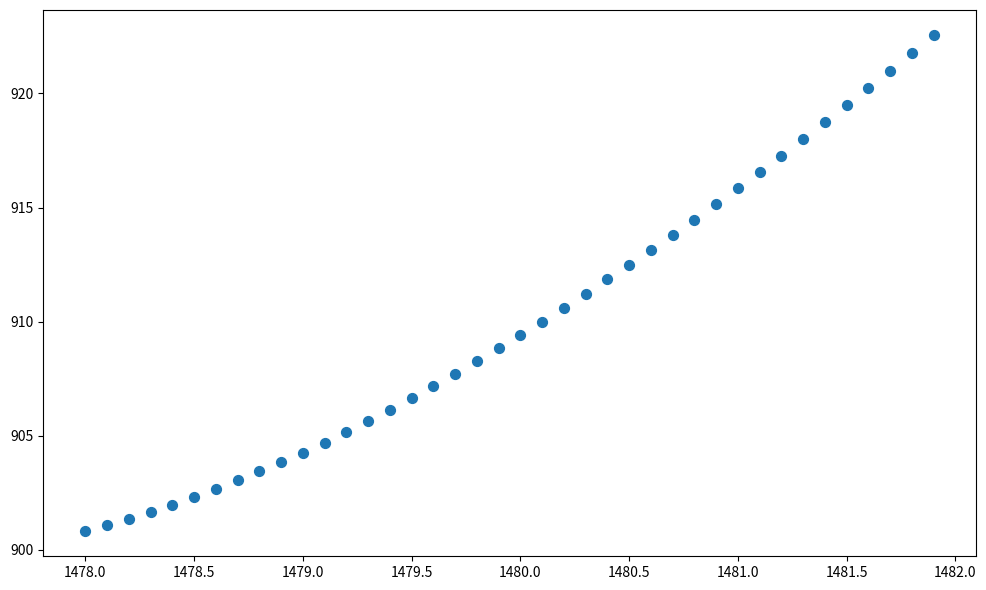

What is the range of Y values (max minus min)?

21.8